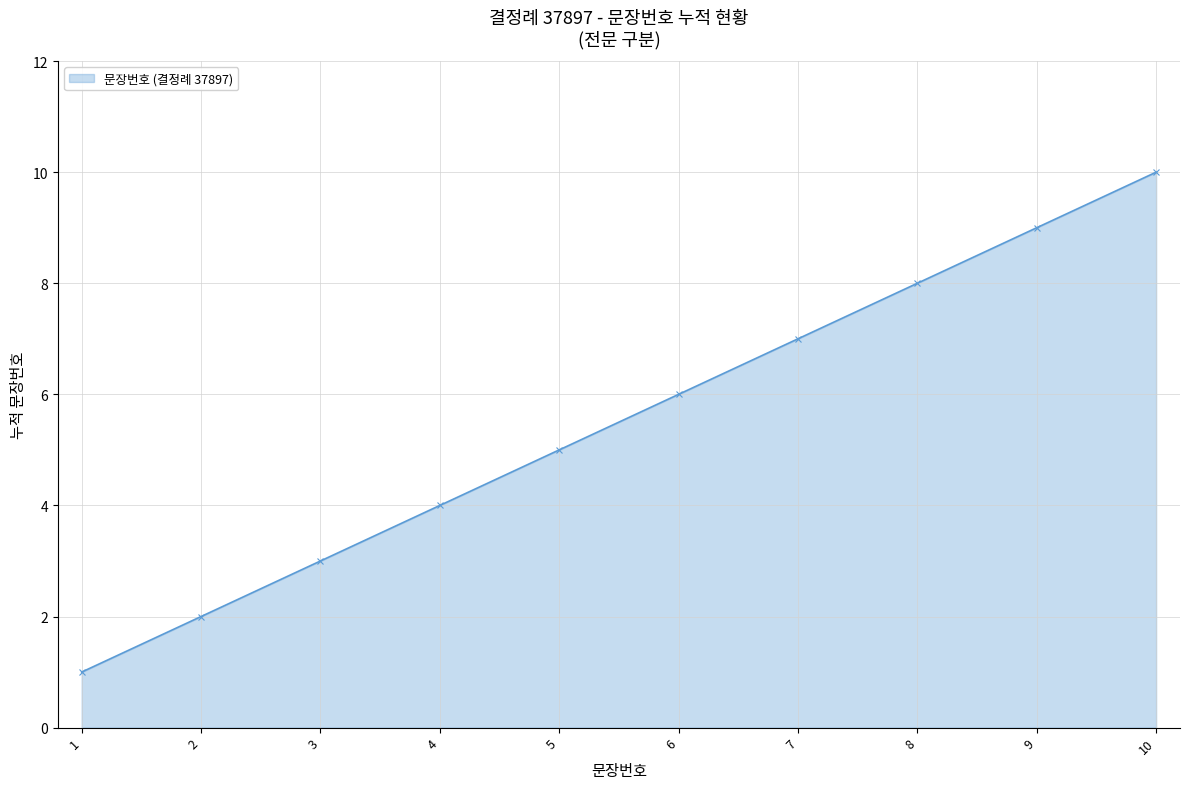

What is the greatest value displayed?

10